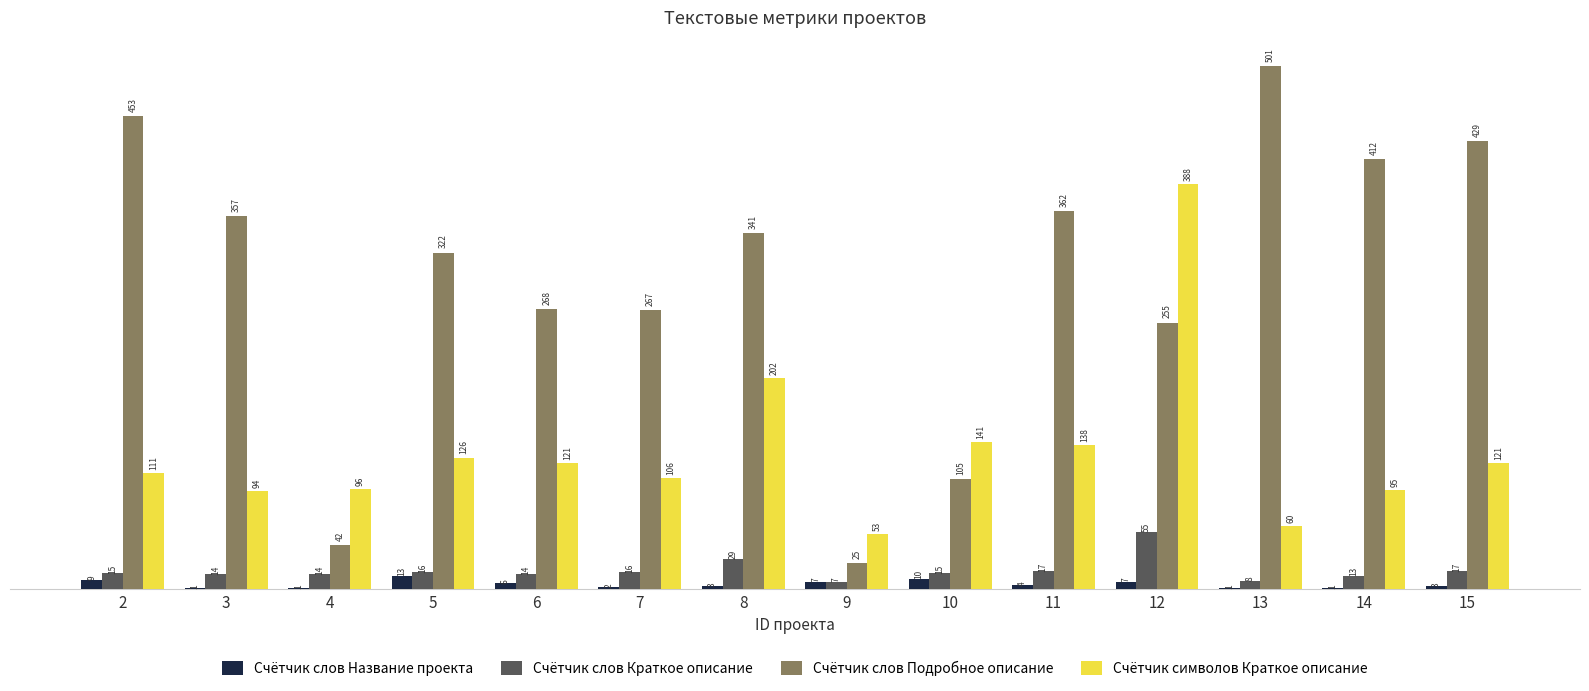

What is the sum of the Счётчик слов Краткое описание values at 2 and 11?

32